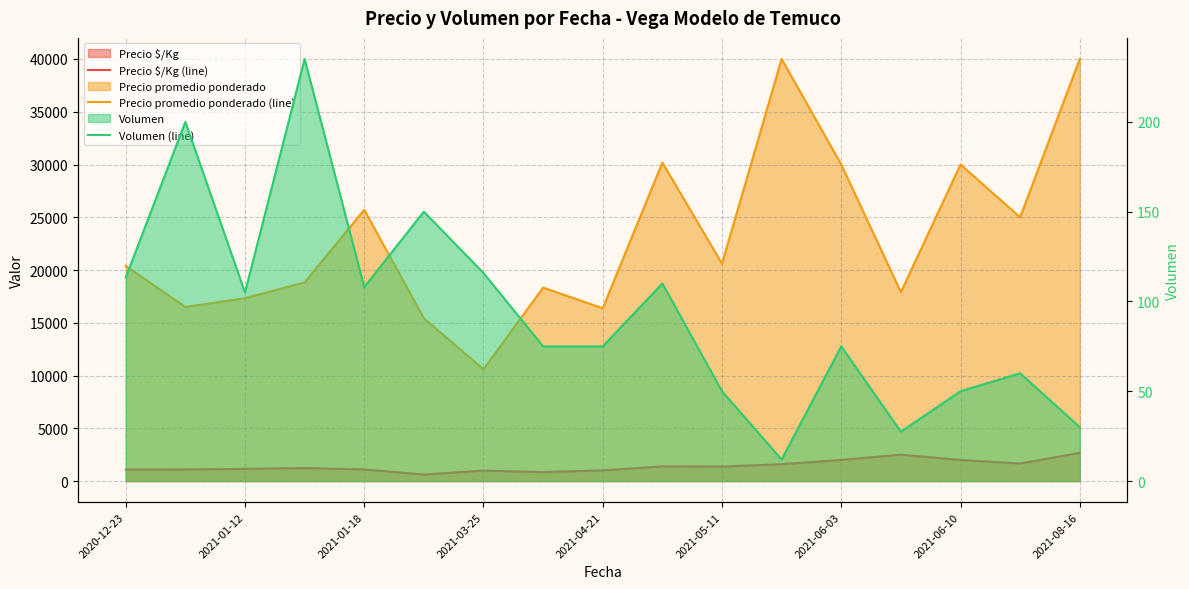

Which category has the lowest value in the Volumen (line) series?

11